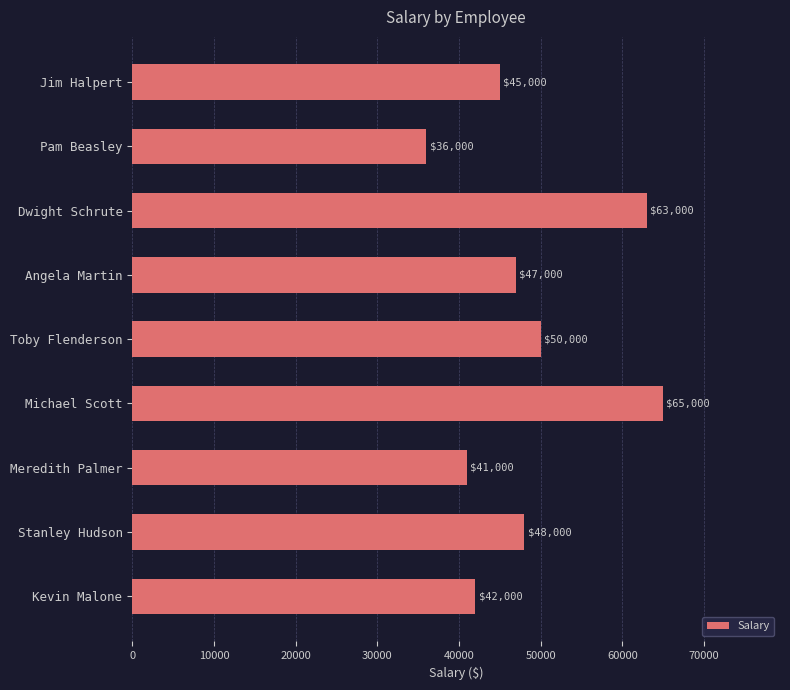

The chart shows a value of 78621 at Toby Flenderson. True or false?

False